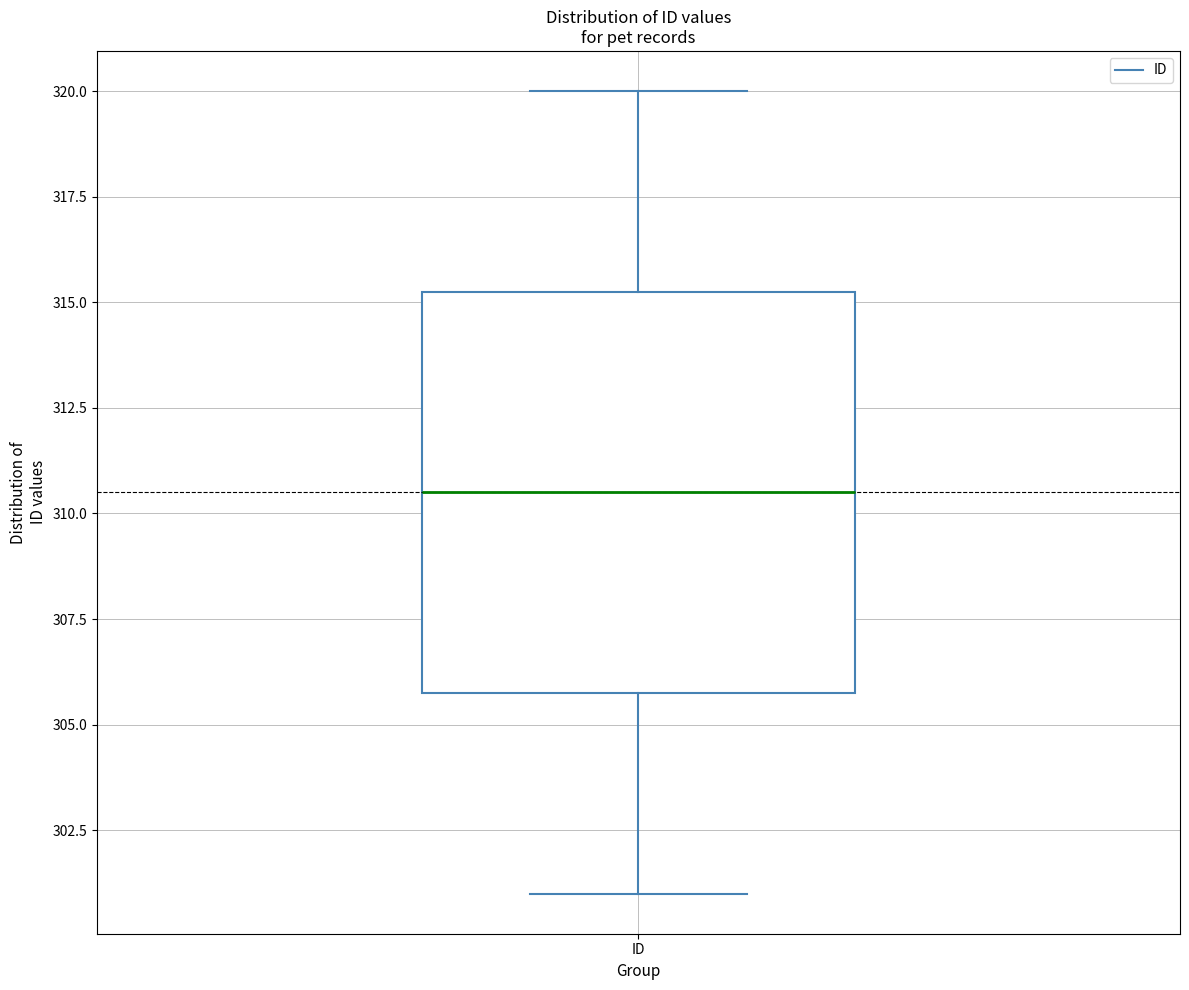

Where is the upper edge of the box for ID on the y-axis? The values are not printed on the chart, so give them approximately, as read against the axis.

315.5